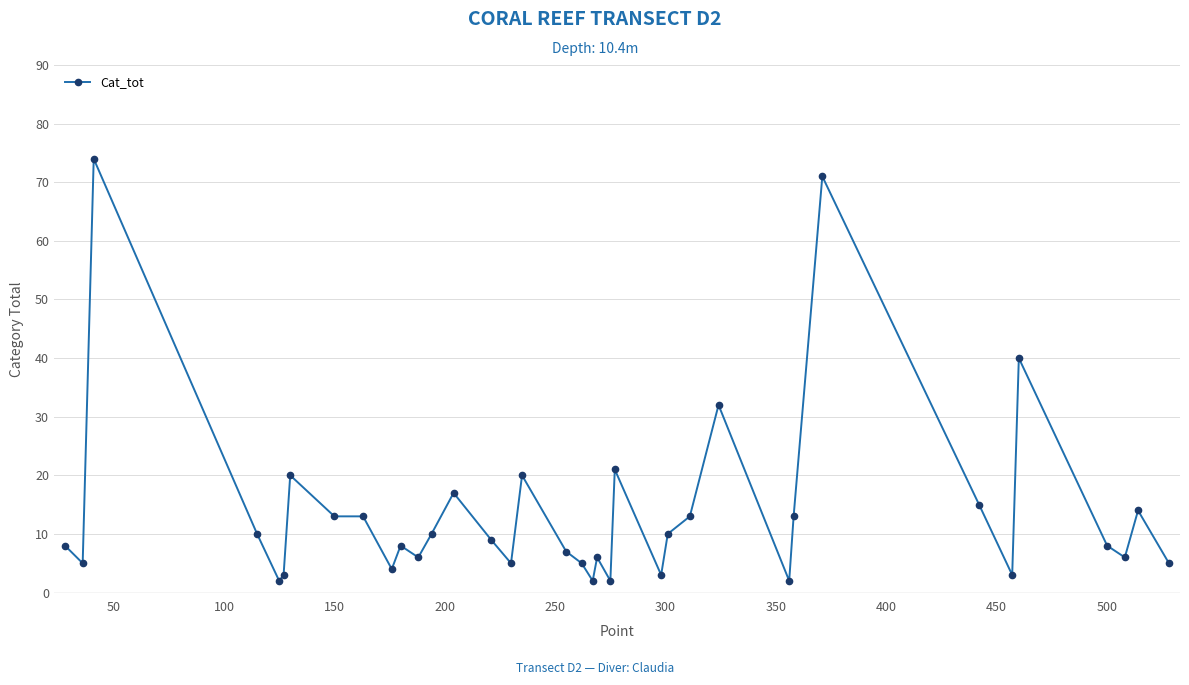

What is the minimum value shown in the chart?

2